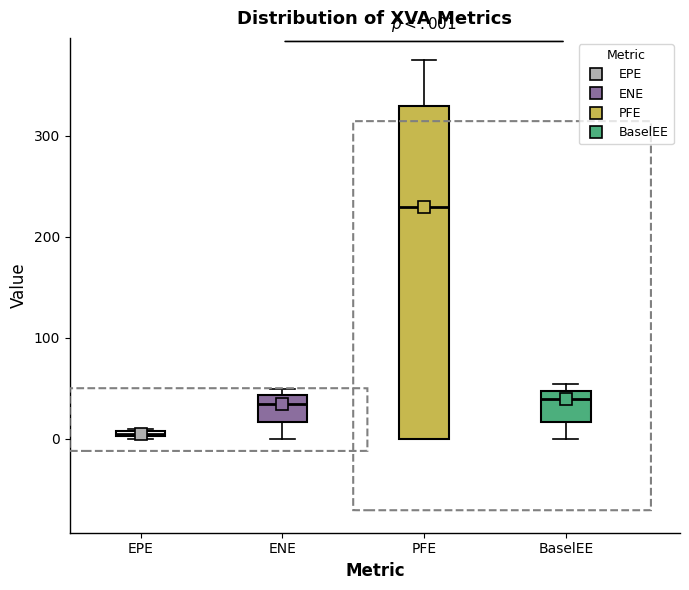

Which box has the highest median line?

PFE